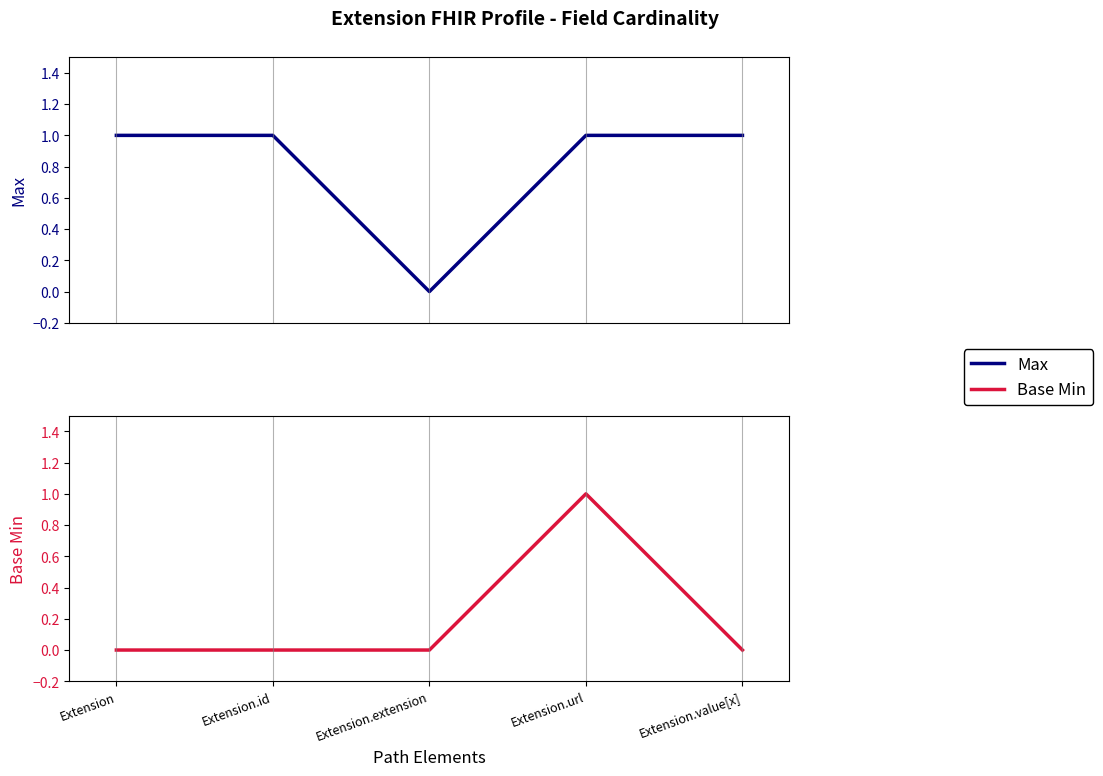

Which series changed the most between Extension.extension and Extension.url?

Max